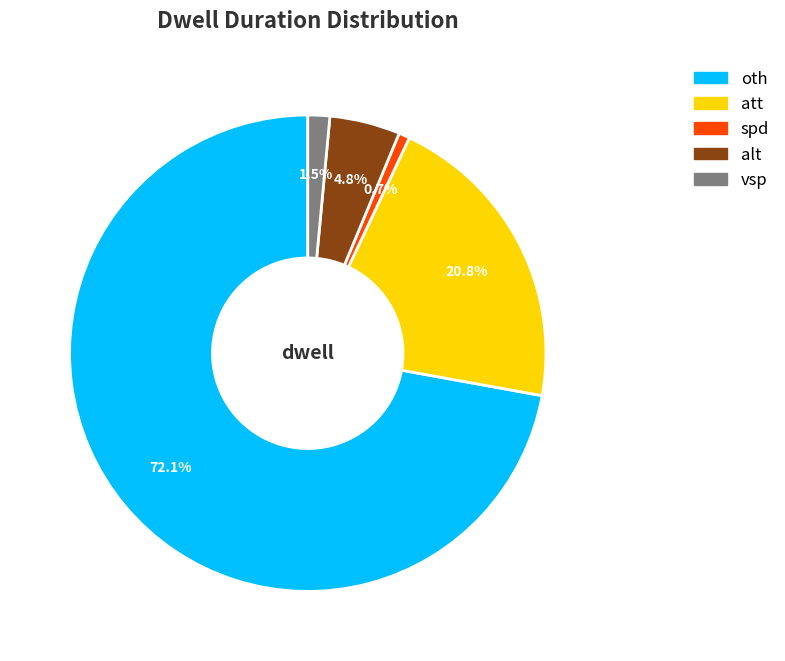

What is the ratio of the value at spd to the value at vsp?

0.5